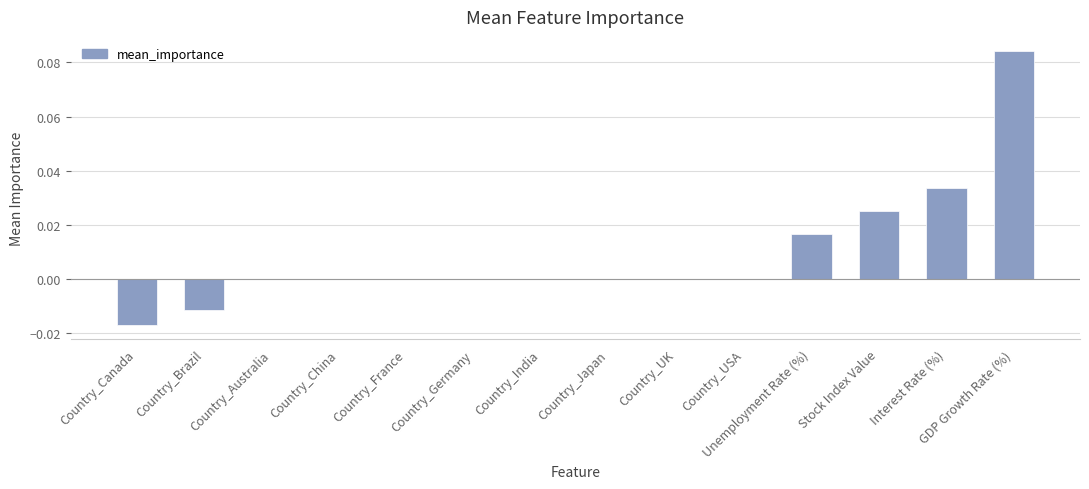

Which has a higher value, Country_Canada or Country_USA?

Country_USA